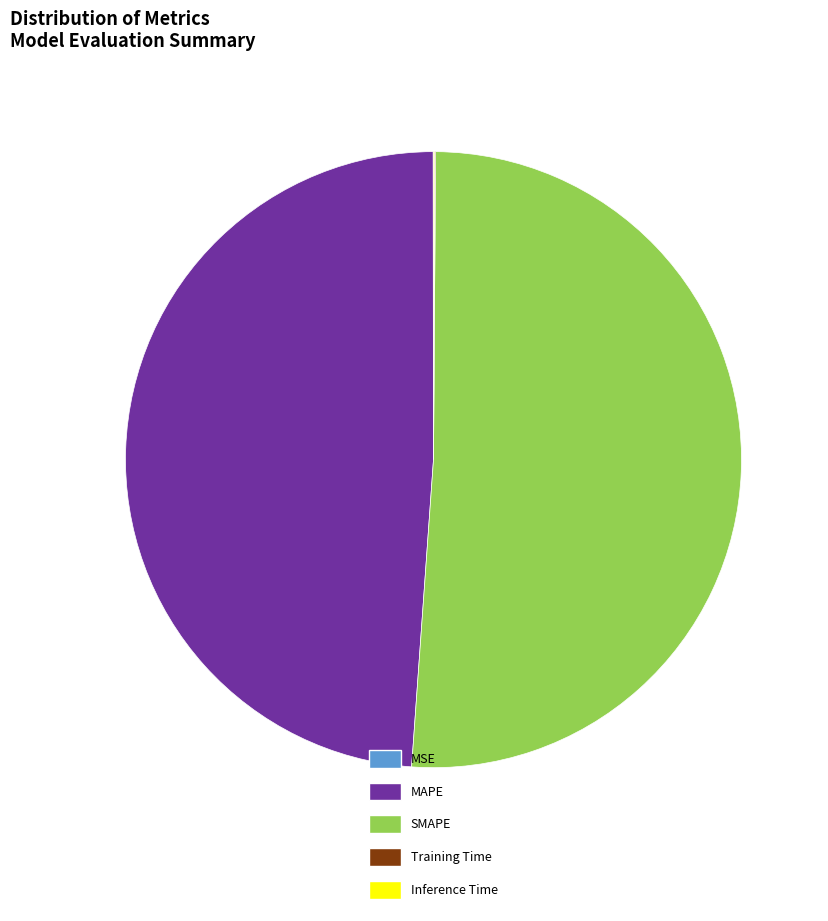

Which category accounts for the majority?

SMAPE